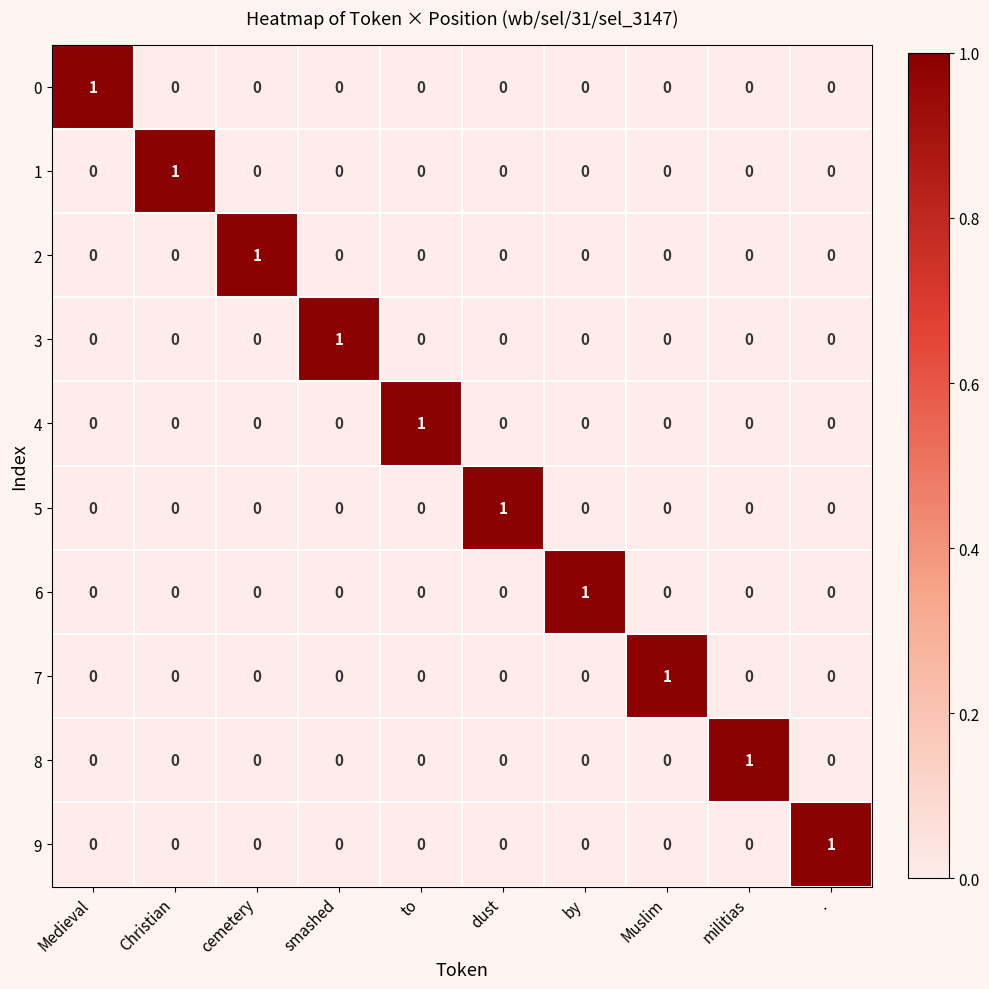

The value of 8 at dust is 0. True or false?

True